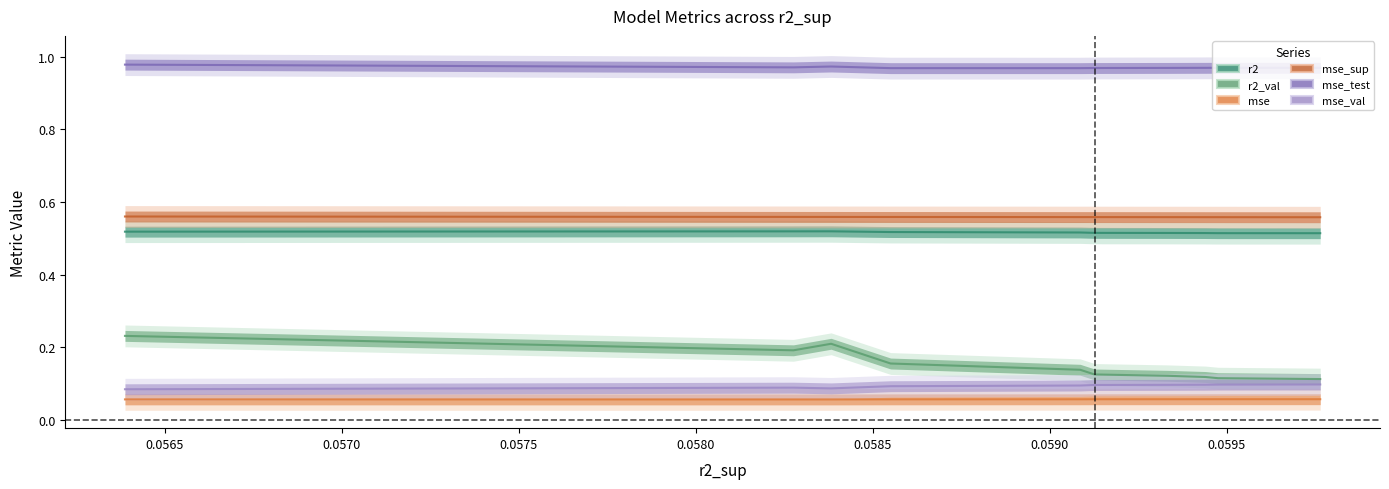

What is the difference between the highest and lowest values at 0.0595?

0.9